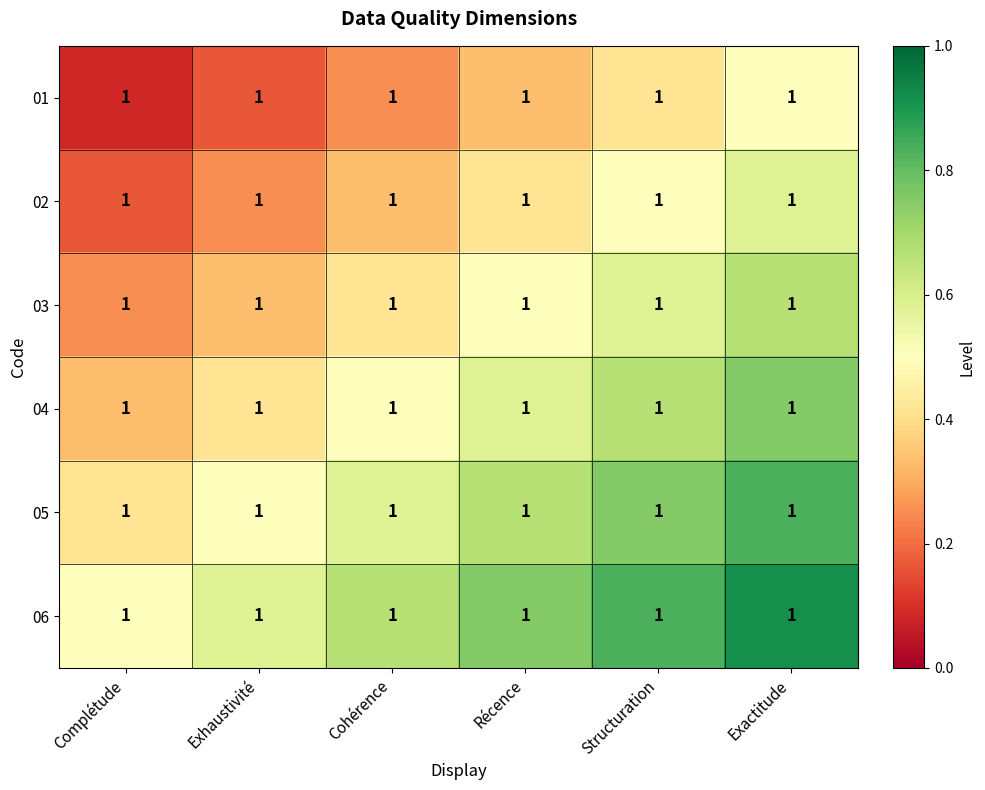

Rank the series by their maximum value, from lowest to highest.

01, 02, 03, 04, 05, 06